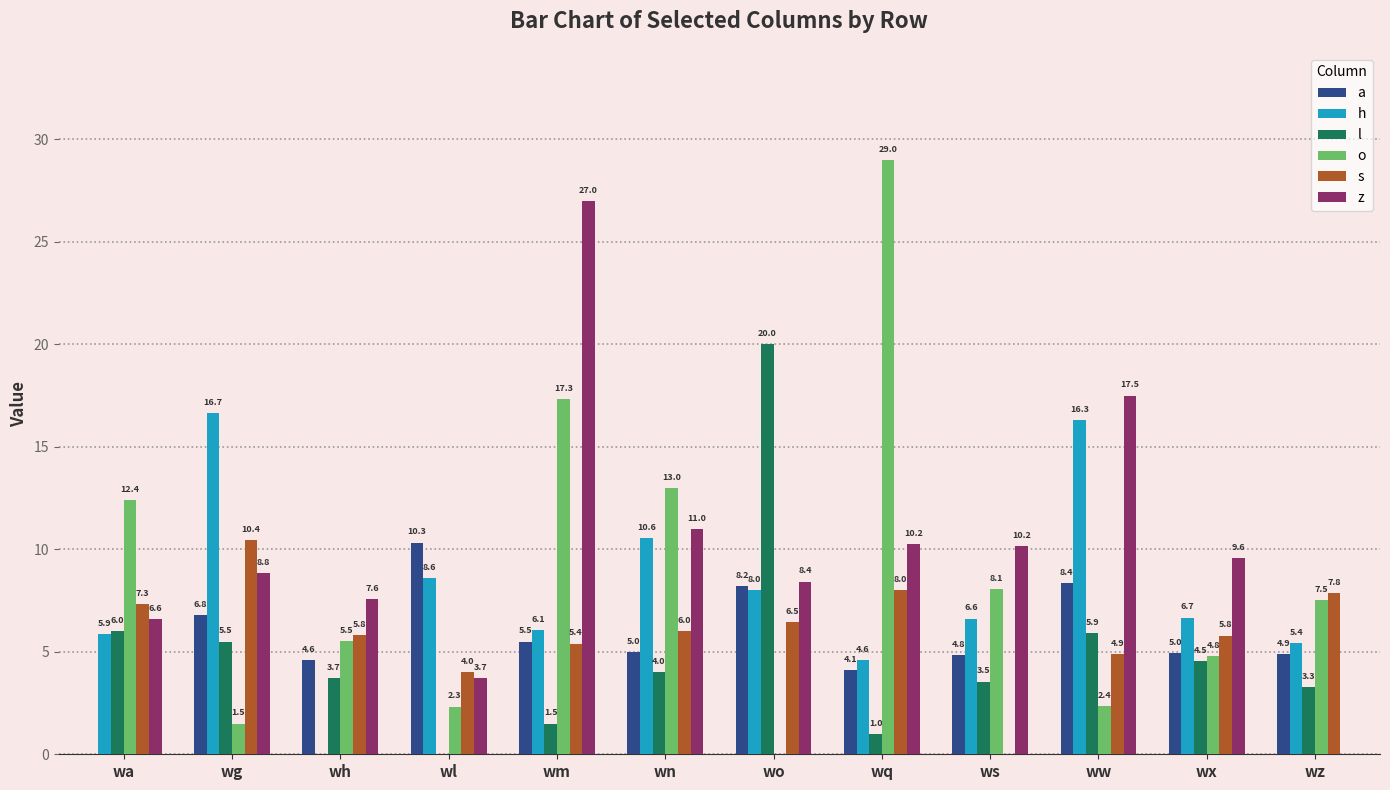

Which label corresponds to the largest value in the chart?

wq